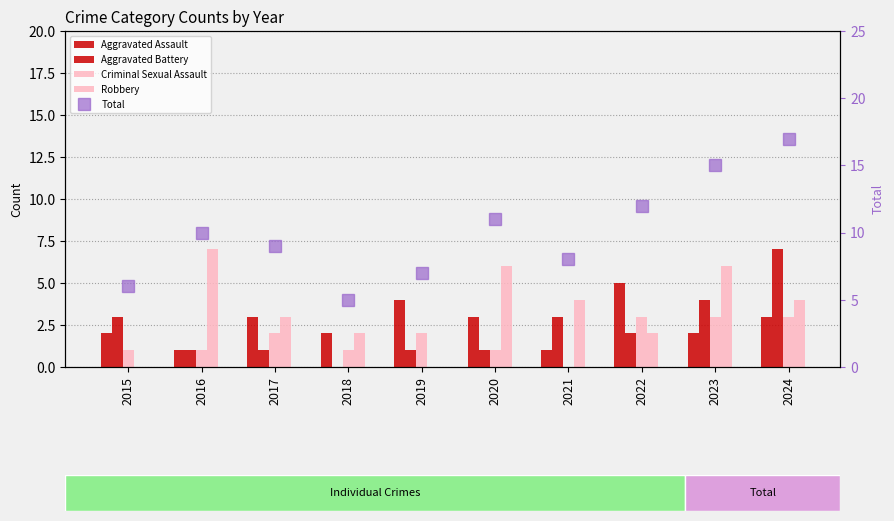

Where is Aggravated Assault nearest to the value 3?

2017